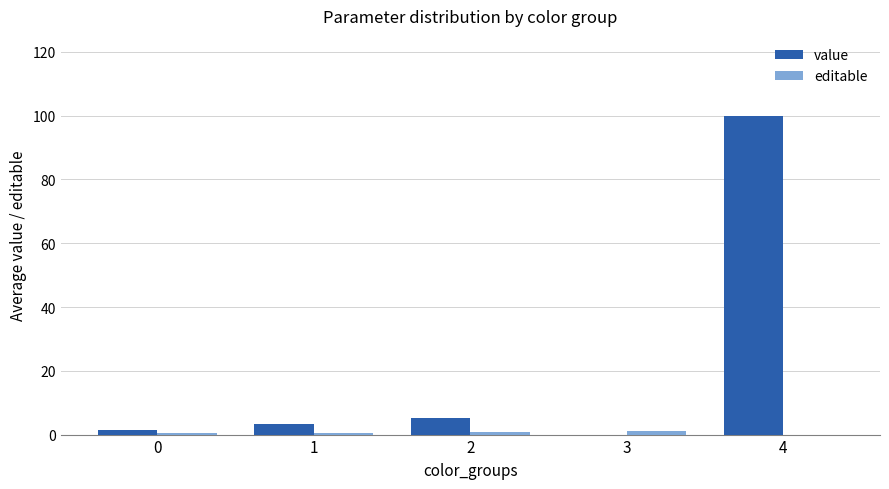

What is the highest value of the value series?

100.0